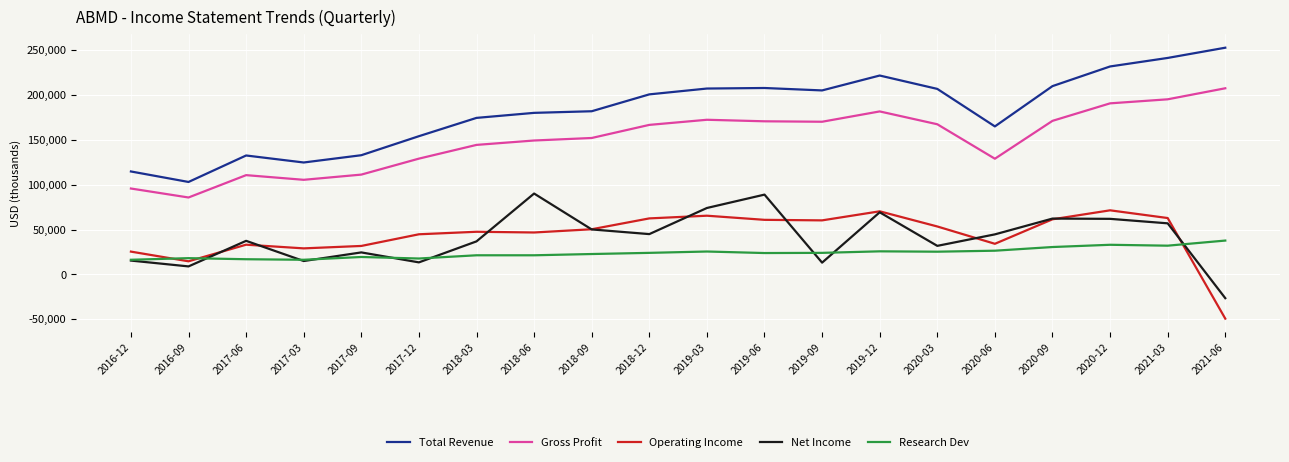

Is the value of Net Income at 2016-12 greater than the value of Operating Income at 2018-03?

No